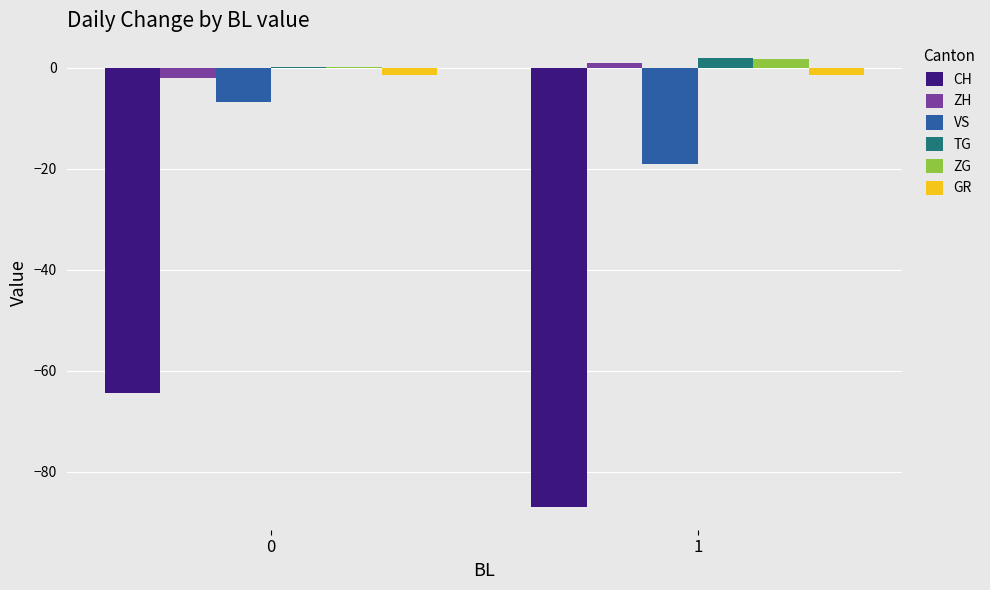

Is the value of GR at 1 greater than the value of TG at 1?

No